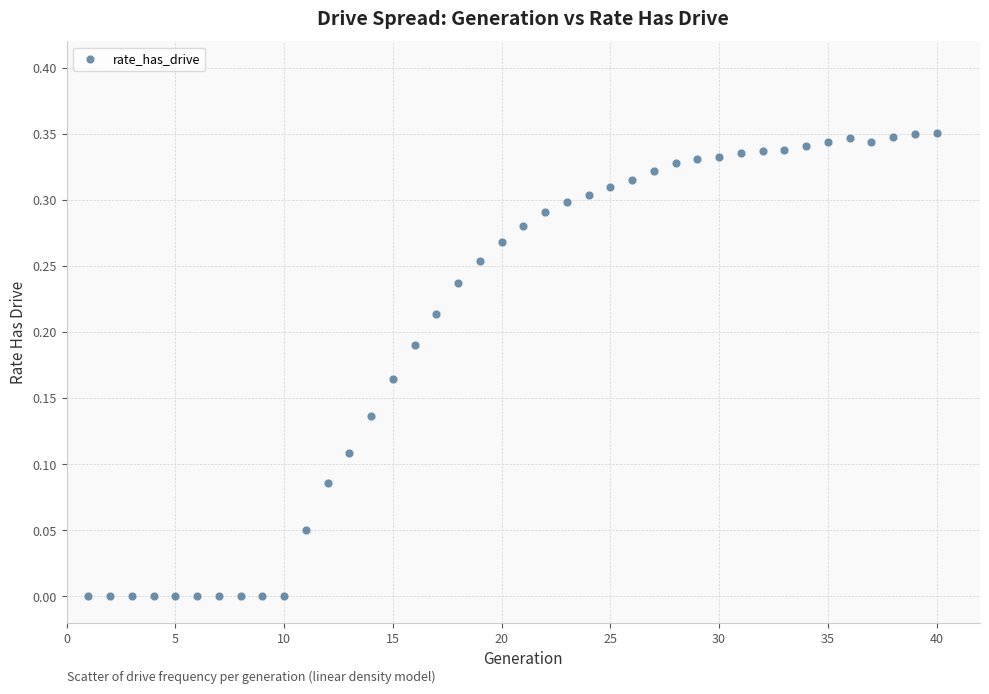

What is the range of X values (max minus min)?

39.0